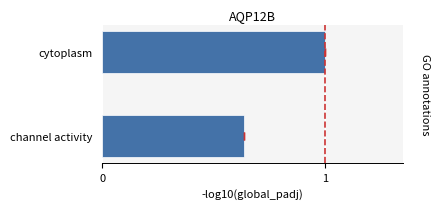

What is the change in value from channel activity to cytoplasm?

+0.4